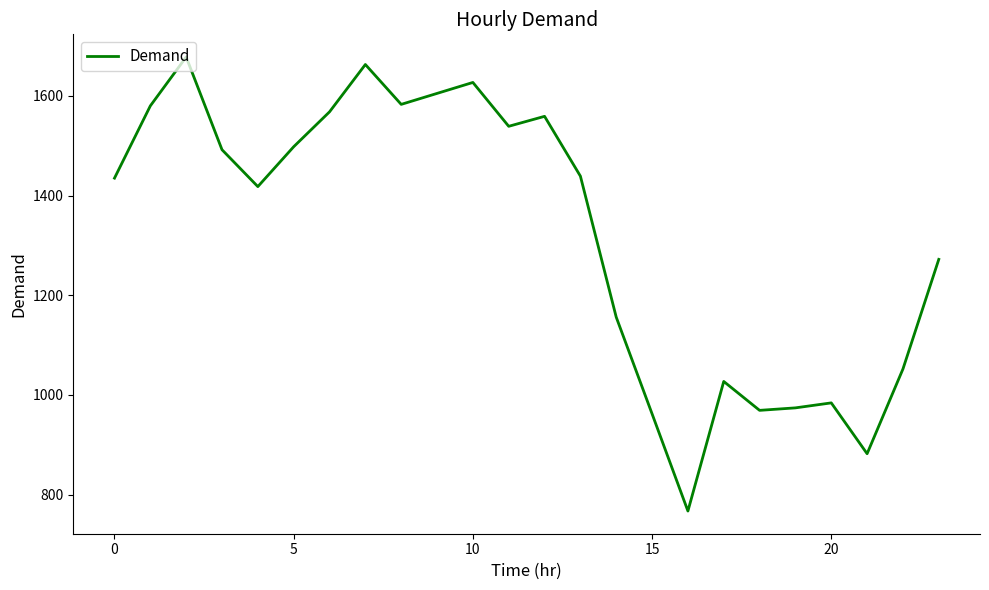

What is the difference between the maximum and minimum values?

911